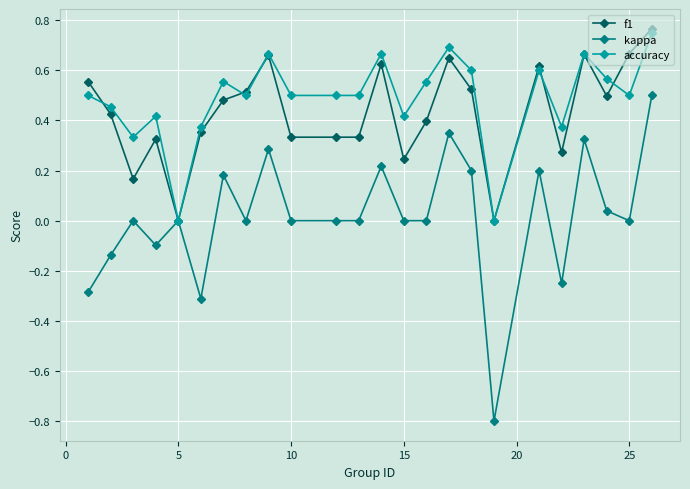

Which series has the largest range (max minus min)?

kappa